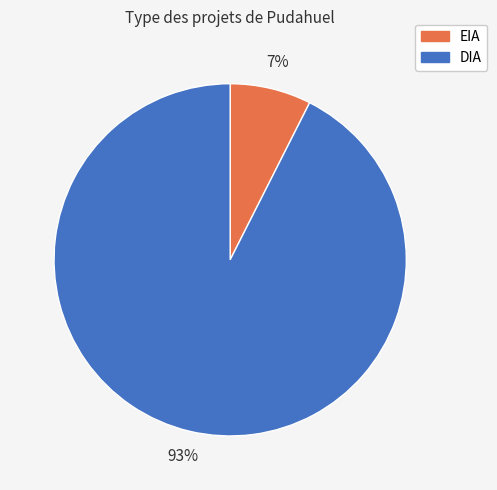

Which has a higher value, DIA or EIA?

DIA